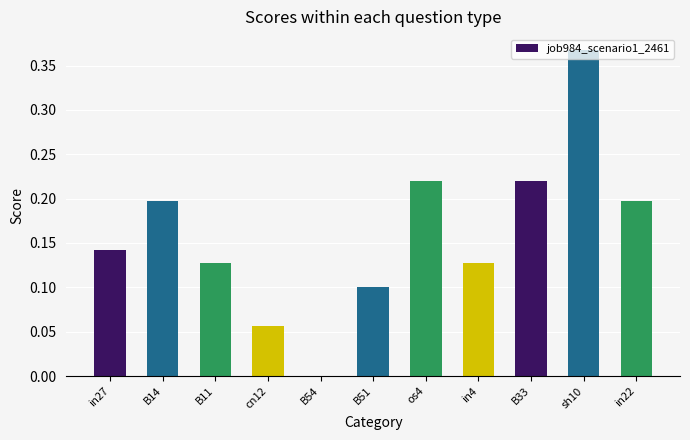

Is it true that the value at B51 is 0.1?

True